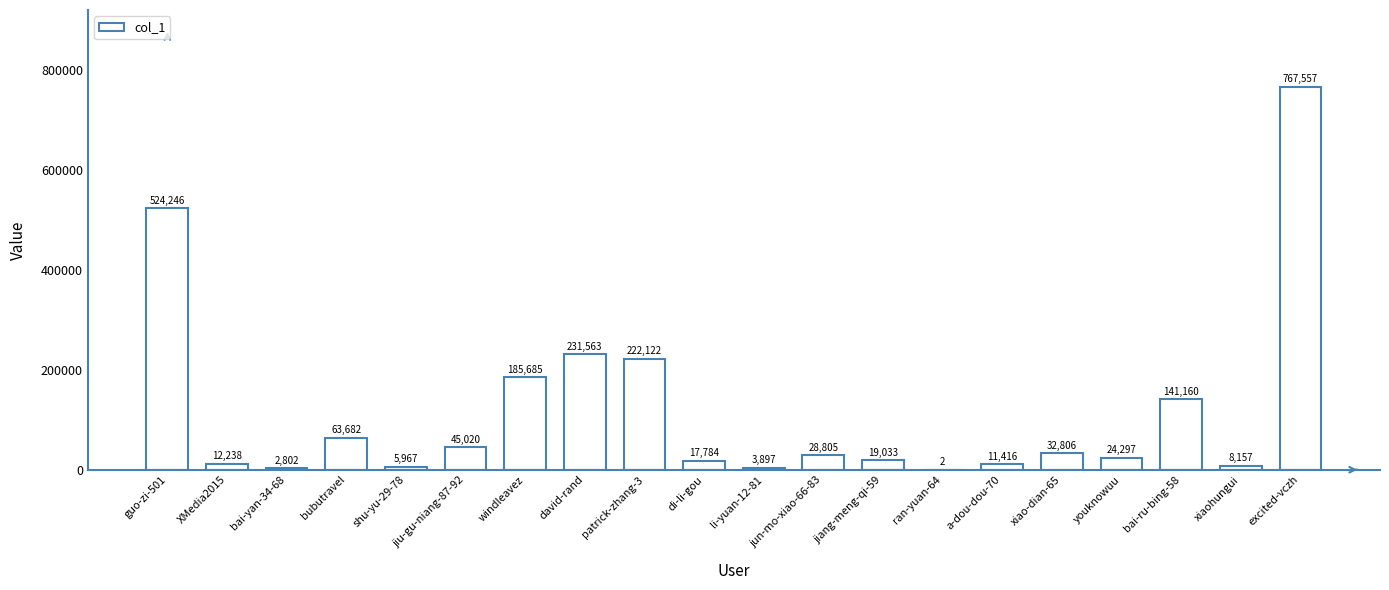

At which label does the data first exceed 28805?

guo-zi-501